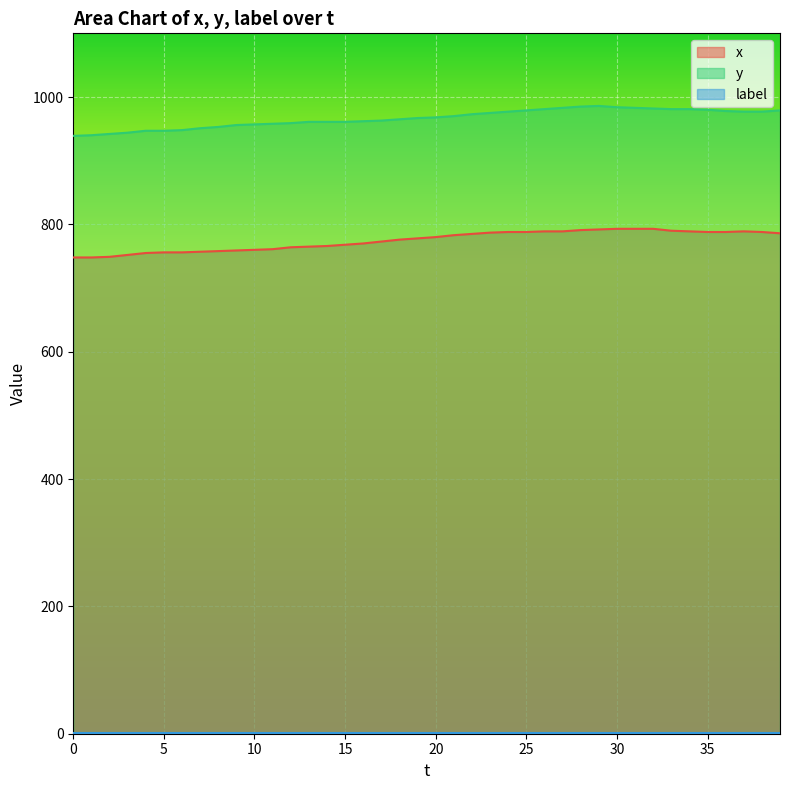

Rank the categories by y value from highest to lowest.

29, 28, 30, 27, 31, 32, 26, 33, 34, 35, 25, 39, 36, 24, 37, 38, 23, 22, 21, 20, 19, 18, 17, 16, 13, 14, 15, 12, 11, 10, 9, 8, 7, 6, 4, 5, 3, 2, 1, 0